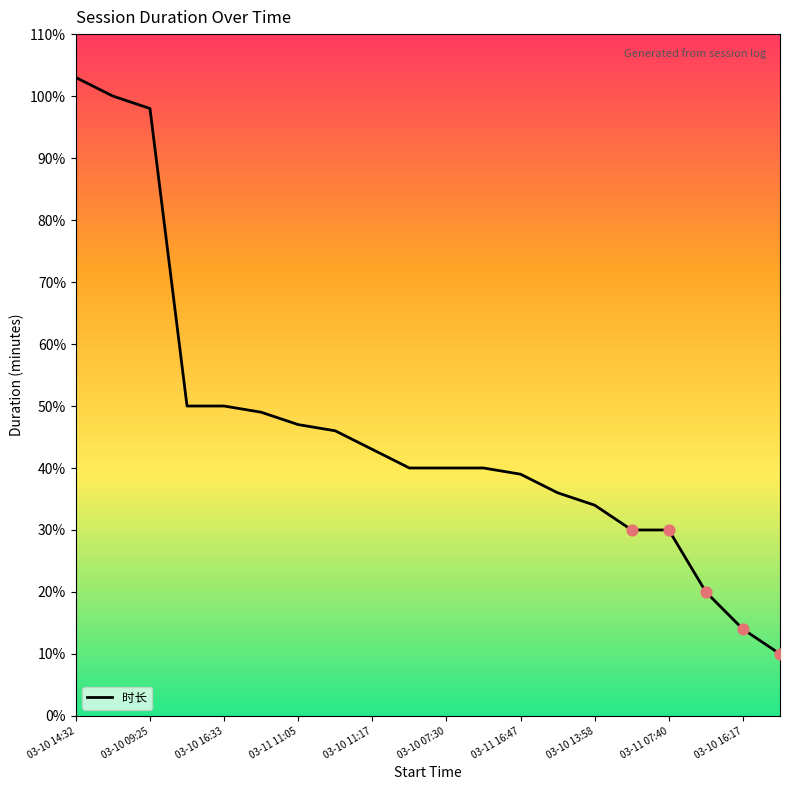

What is the smallest value displayed?

10